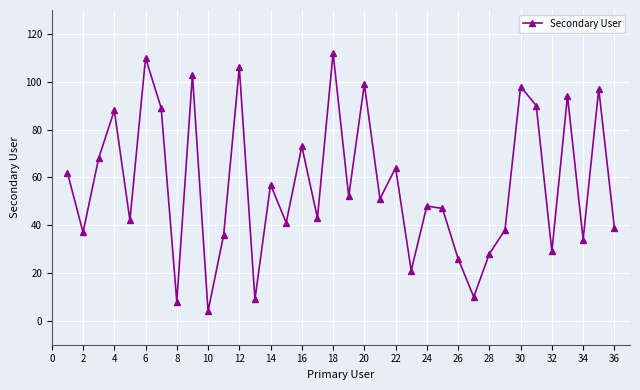

How many distinct data groups are displayed?

1